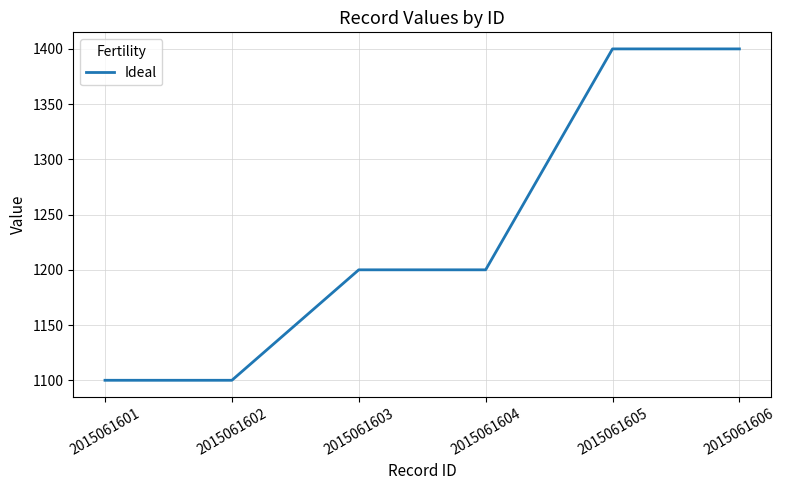

How many distinct data groups are displayed?

1